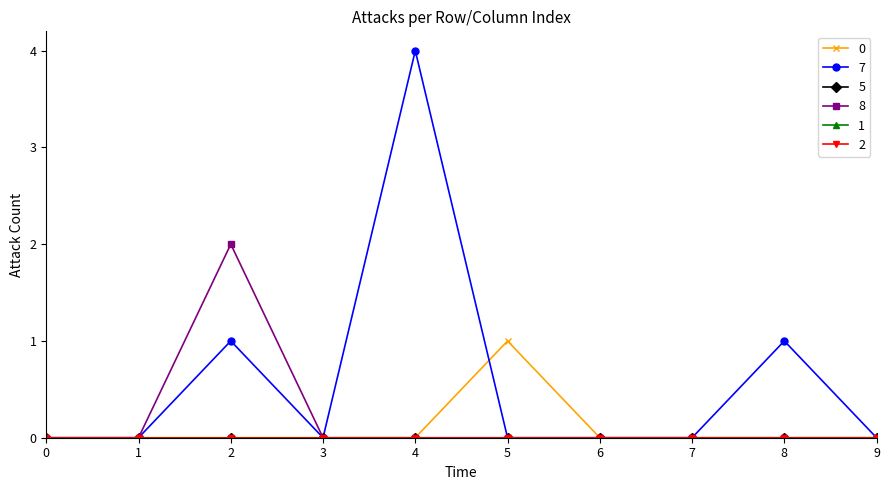

Which category has the highest value across all series?

4